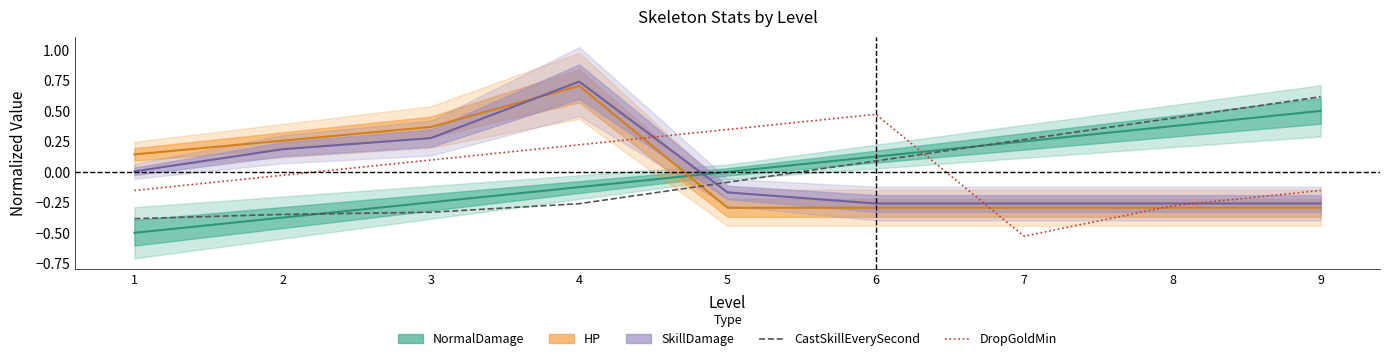

After their last crossing, which series has the higher values: CastSkillEverySecond or DropGoldMin?

CastSkillEverySecond